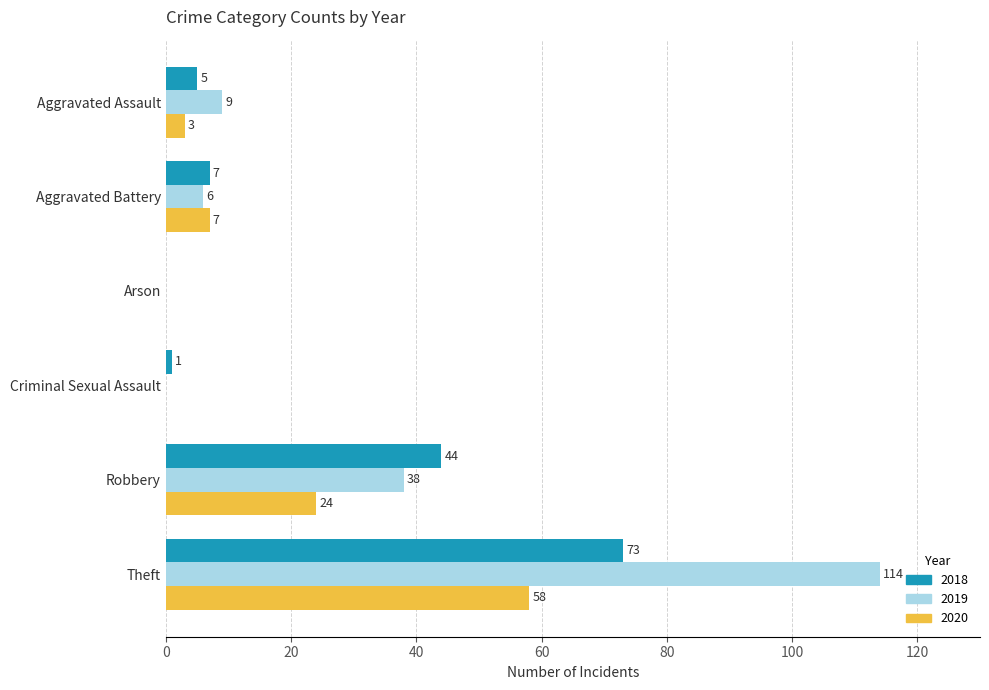

What is the highest value of the 2020 series?

58